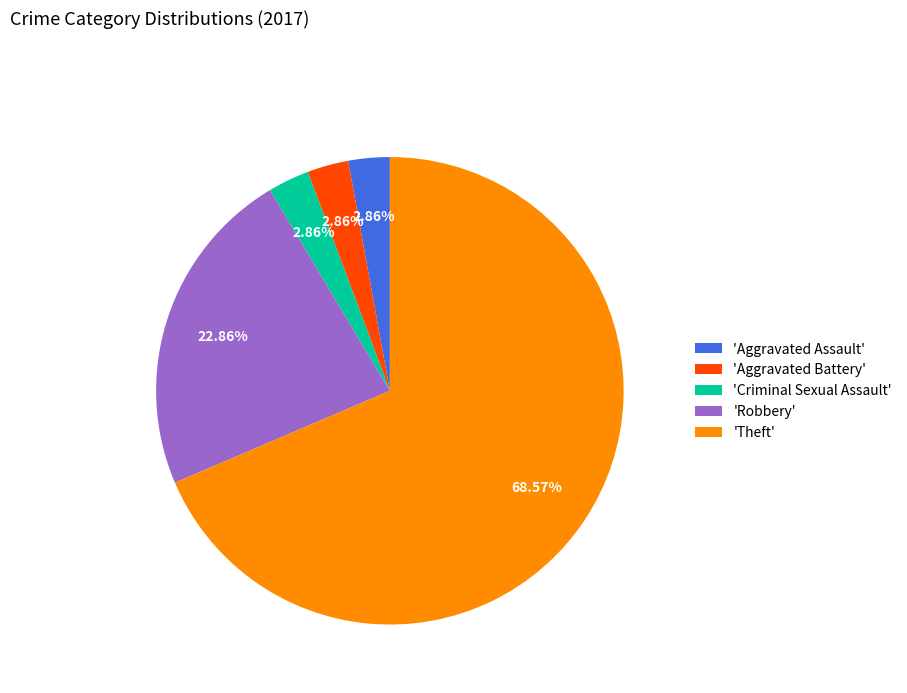

What is the ratio of the value at 'Theft' to the value at 'Aggravated Battery'?

24.0